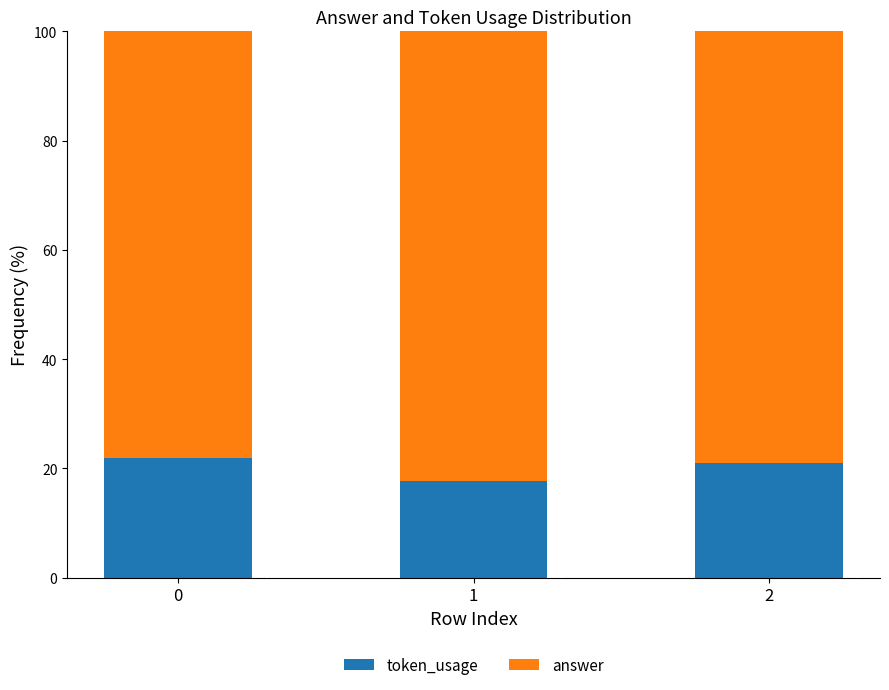

What is the total value across all series at 2?

100.0